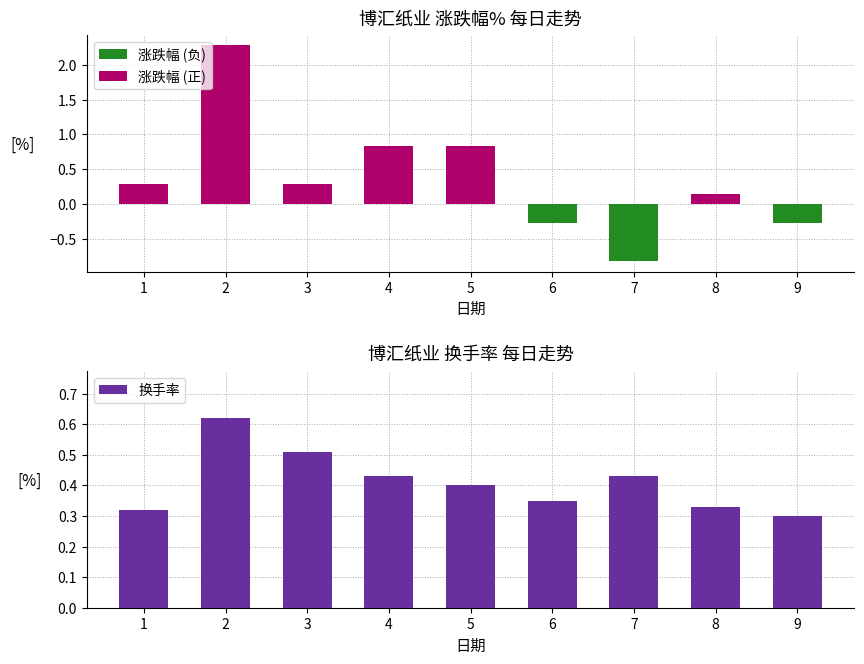

Which series changed the most between 2 and 4?

涨跌幅%